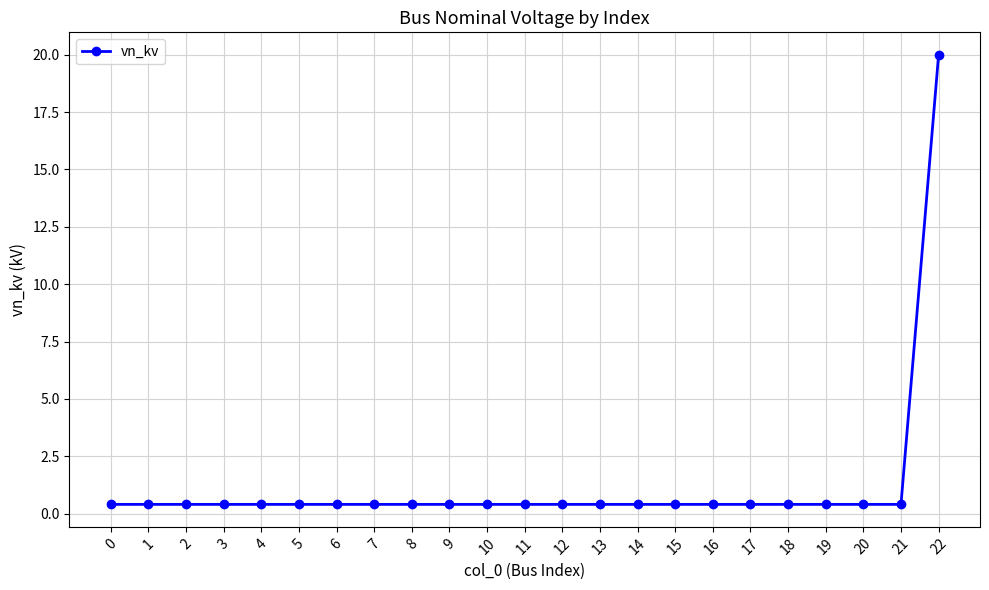

What is the greatest value displayed?

20.0